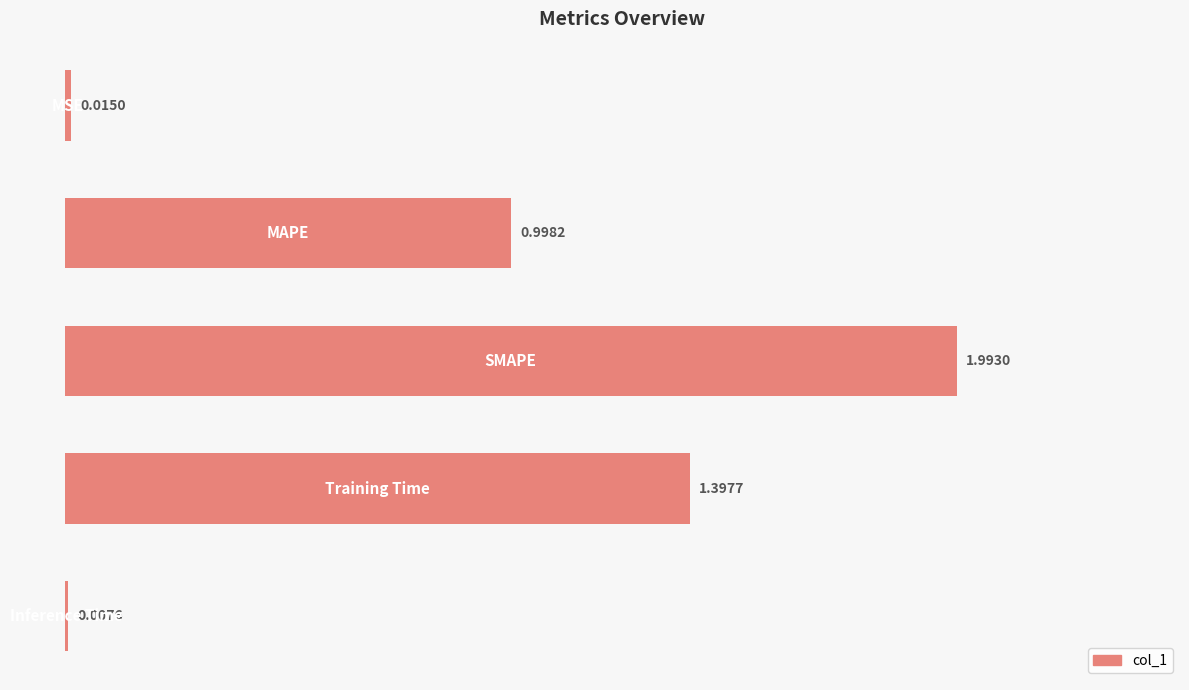

What is the average value?

0.9